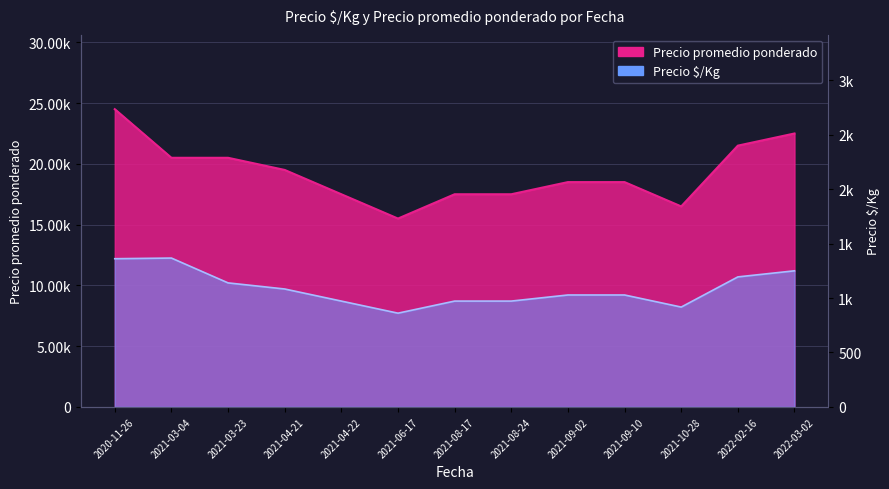

How many interior local valleys does the Precio $/Kg series have?

2